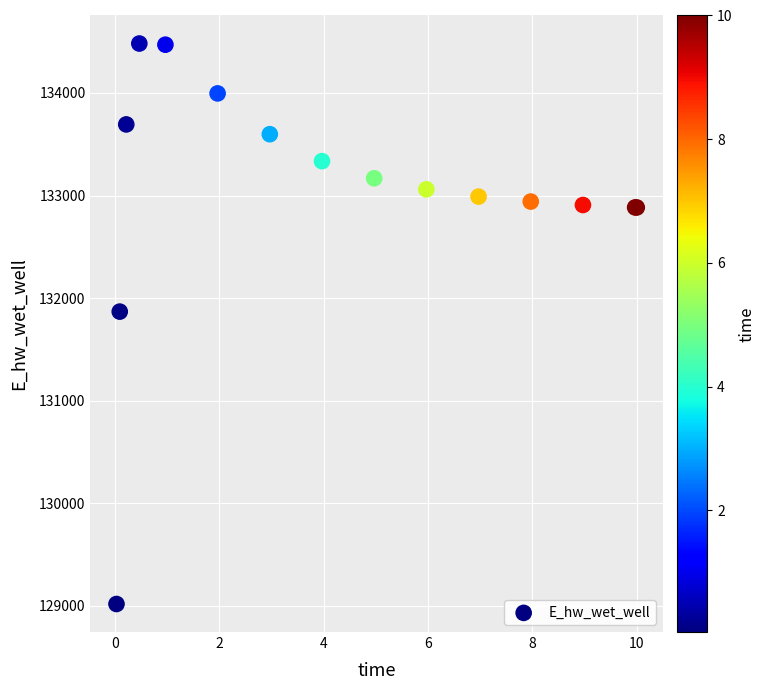

What Y value in the scatter plot is closest to 131749?

131867.6